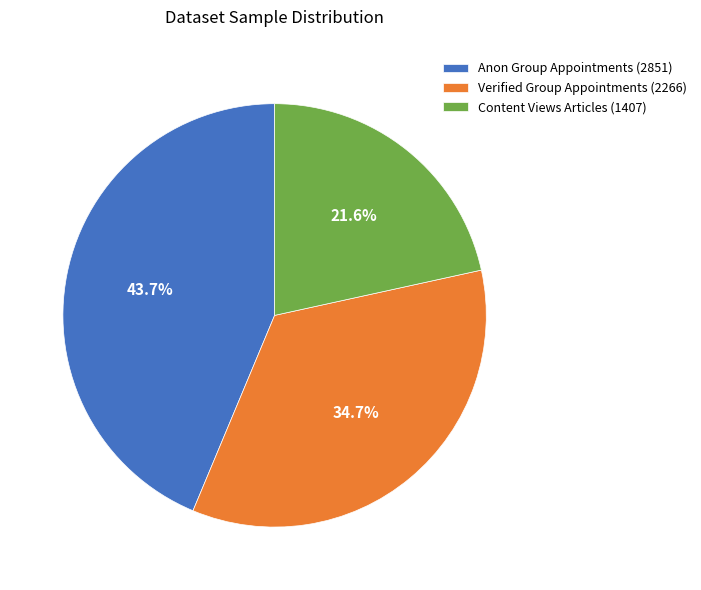

What percentage is NOT represented by Content Views Articles (1407)?

78.4%